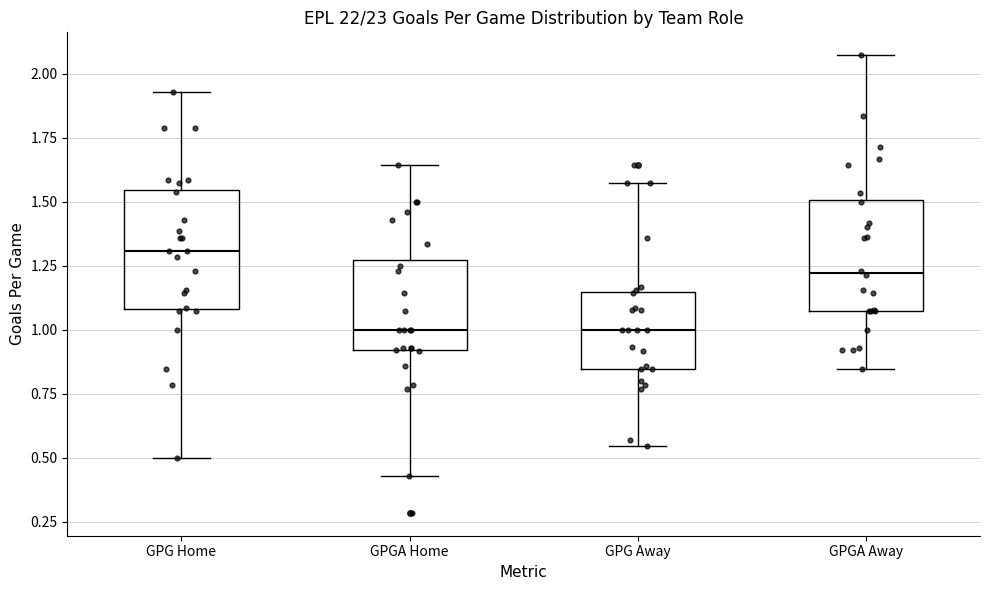

Reading left to right, read every box against the y-axis: the position of its median line, the range the box covers, and the ends of its whiskers. The values are not printed on the chart, so give them approximately, as read against the axis.

GPG Home: median 1.30, box 1.10 to 1.55, whiskers 0.50 to 1.95
GPGA Home: median 1.00, box 0.90 to 1.25, whiskers 0.45 to 1.65
GPG Away: median 1.00, box 0.85 to 1.15, whiskers 0.55 to 1.55
GPGA Away: median 1.20, box 1.05 to 1.50, whiskers 0.85 to 2.05